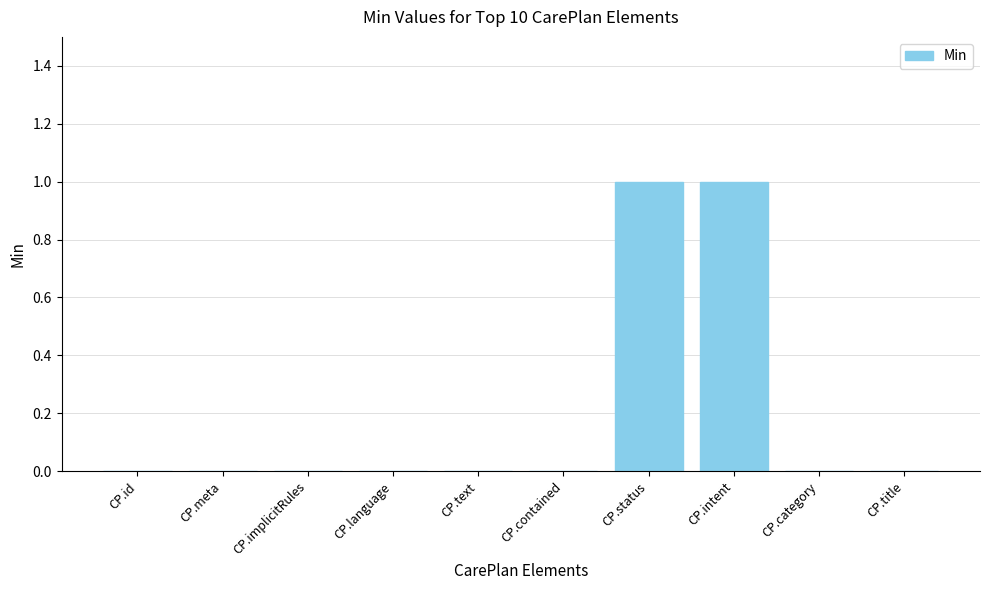

How many values are between 0 and 1?

10